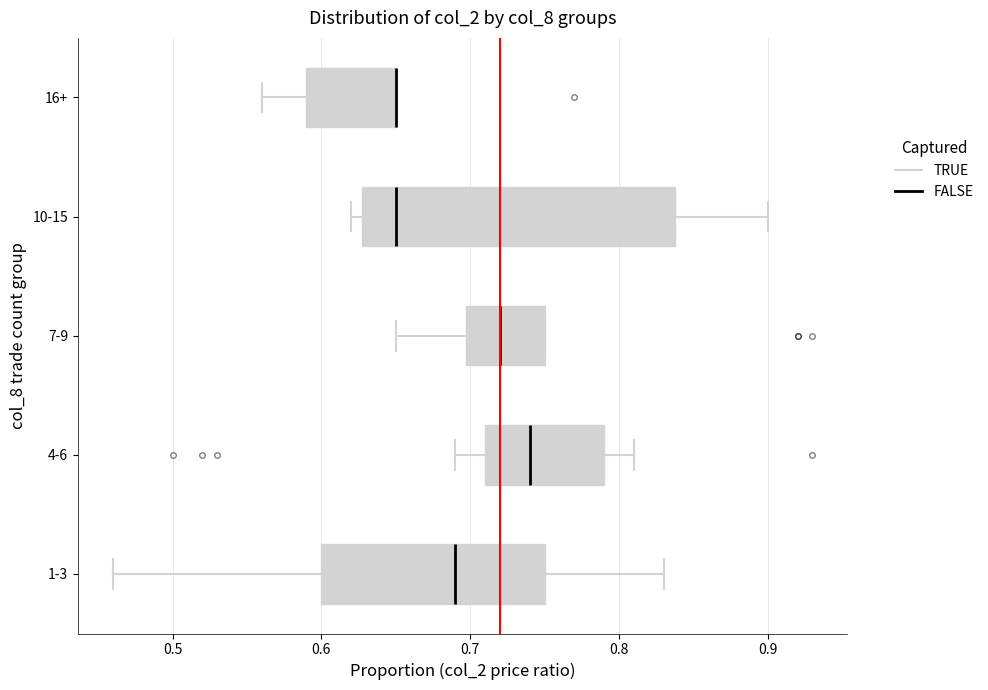

Which box is the widest, from its left edge to its right edge?

10-15